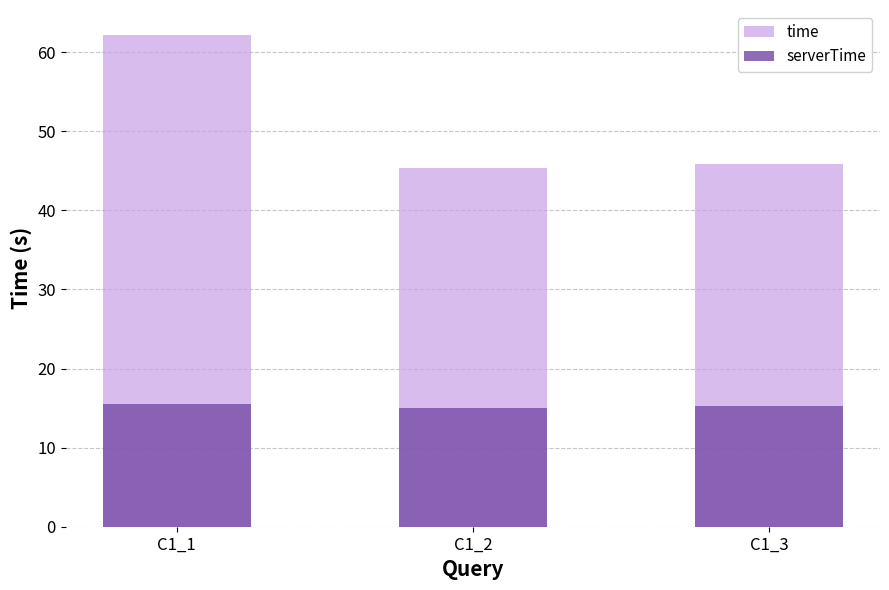

What is the value of the time bar at the 1st from the left?

62.2